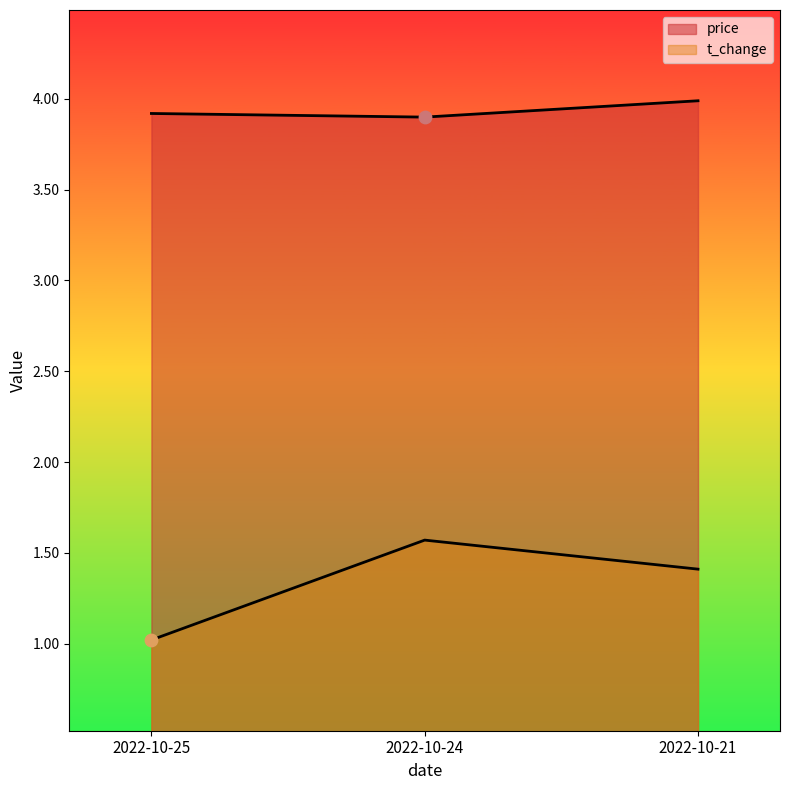

At how many categories does at least one series exceed 2?

3